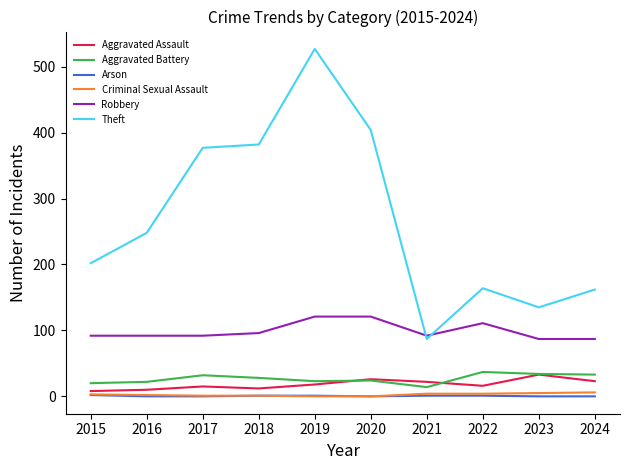

What are all the series names shown in the legend?

Aggravated Assault, Aggravated Battery, Arson, Criminal Sexual Assault, Robbery, Theft